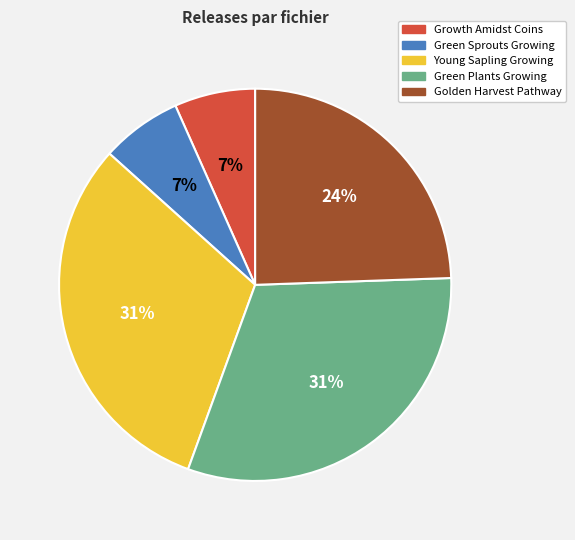

Combined, do Young Sapling Growing and Golden Harvest Pathway account for over 50%?

Yes